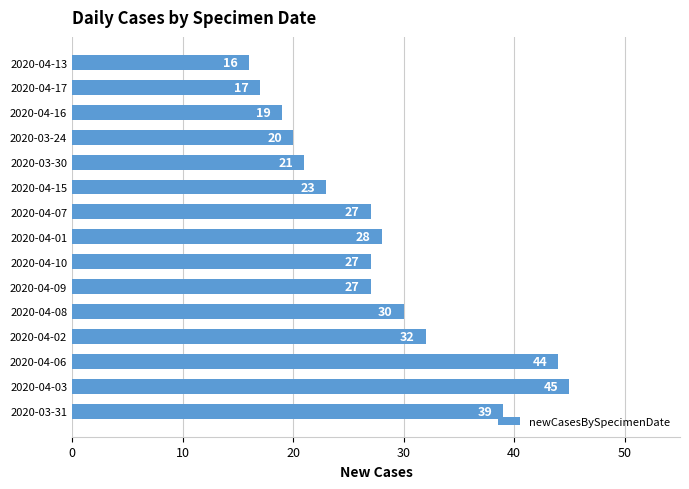

Reading bottom to top, what are all the values shown in this chart?

2020-03-31=39	2020-04-03=45	2020-04-06=44	2020-04-02=32	2020-04-08=30	2020-04-09=27	2020-04-10=27	2020-04-01=28	2020-04-07=27	2020-04-15=23	2020-03-30=21	2020-03-24=20	2020-04-16=19	2020-04-17=17	2020-04-13=16